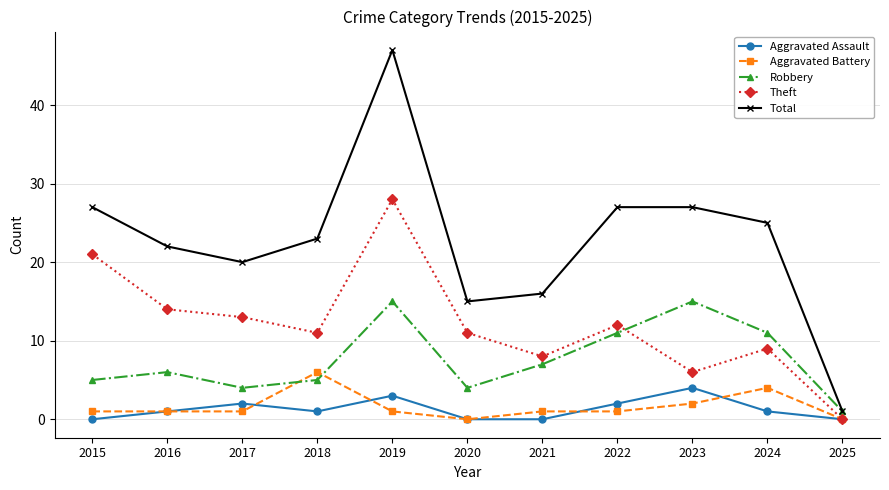

At which category is the sum across all series the highest?

2019